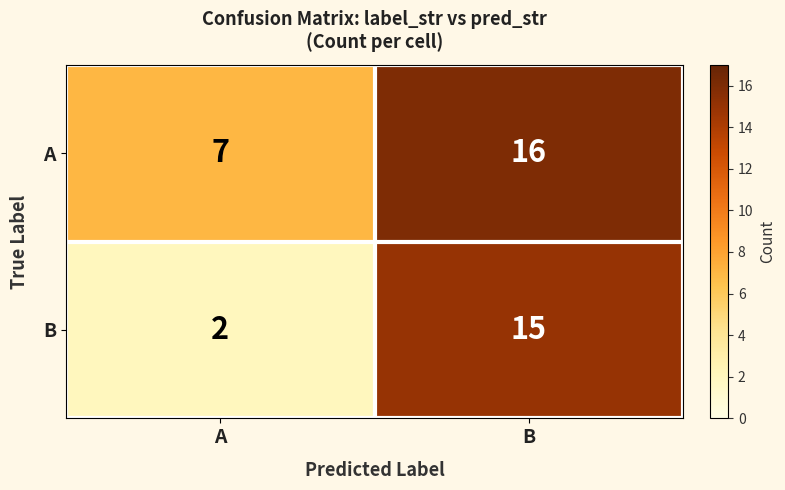

Reading left to right, transcribe all the data shown in this chart.

A: A=7	B=16
B: A=2	B=15